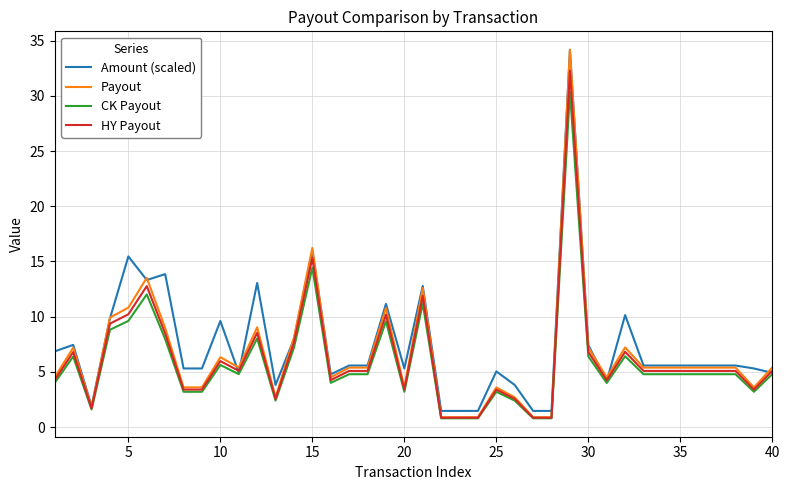

List the series in order of their overall mean, lowest first.

CK Payout, HY Payout, Payout, Amount (scaled)